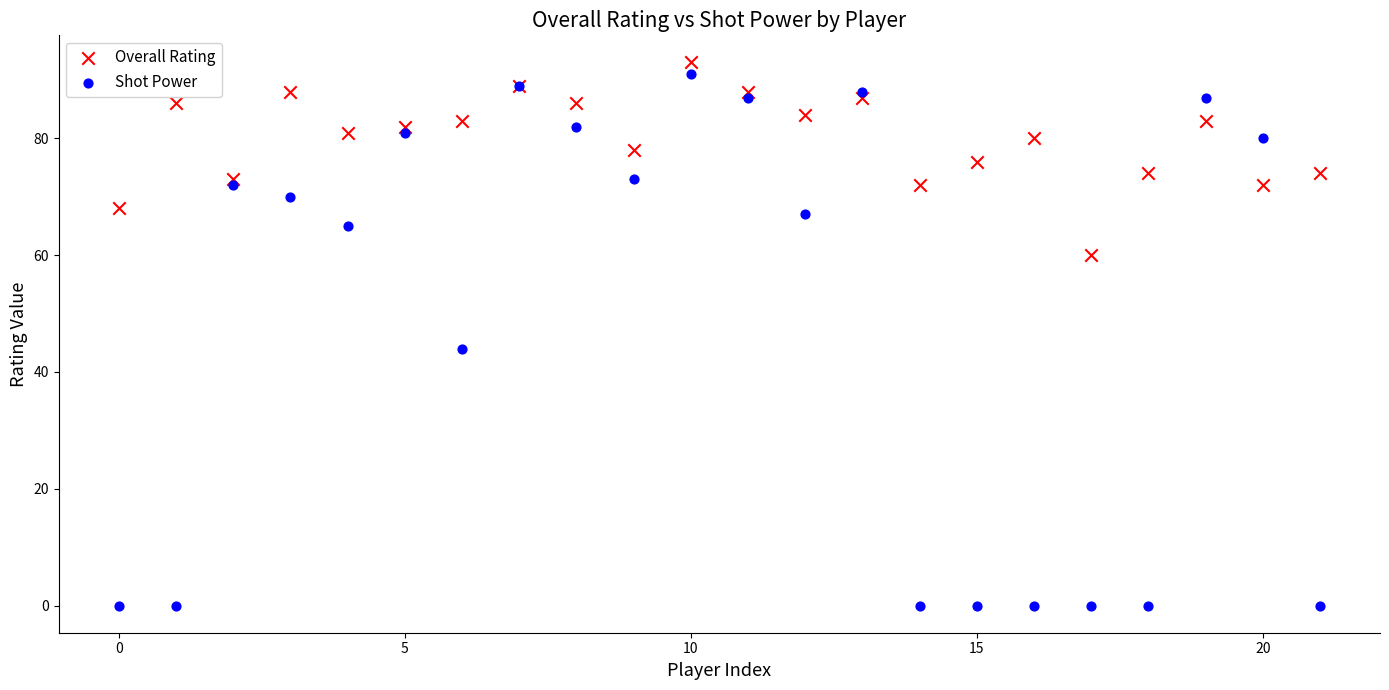

Which series has the largest Y range (max minus min)?

Shot Power